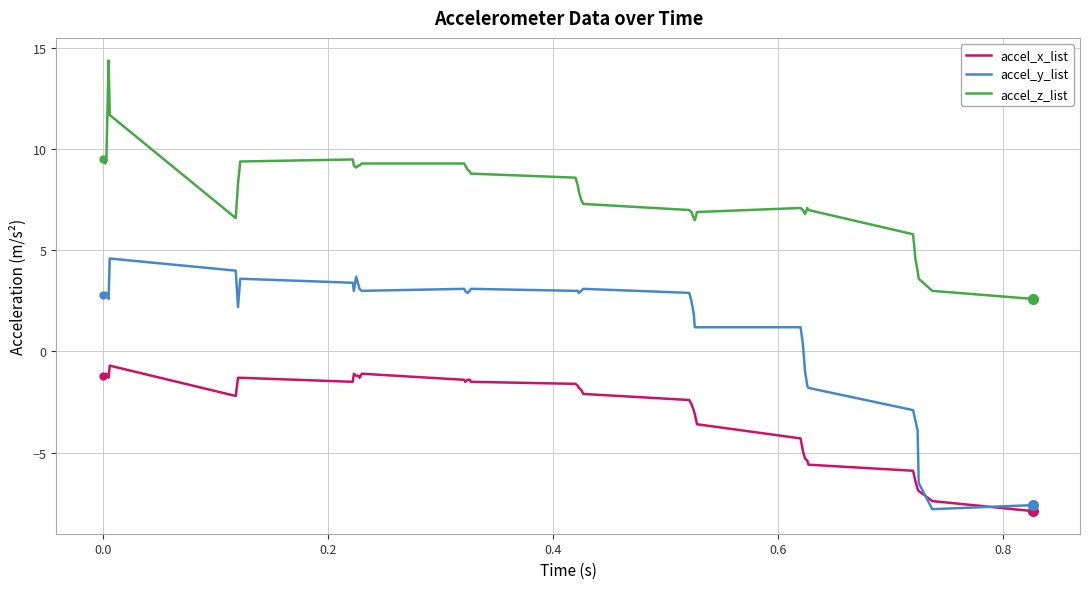

What is the difference between the maximum and minimum values in the accel_x_list series?

7.2